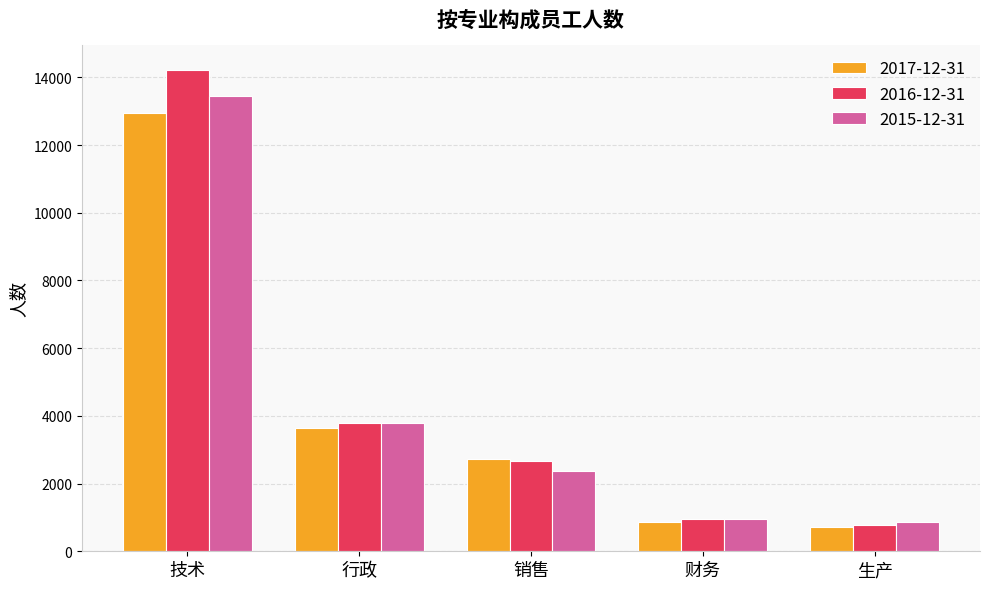

What is the total value across all series at 销售?

7774